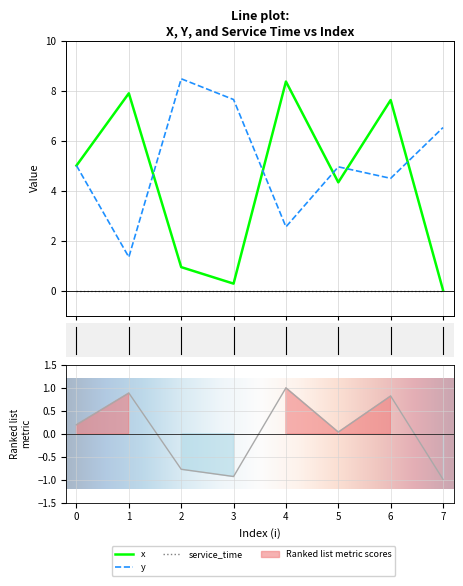

List the series in order of their peak value, lowest first.

x, y